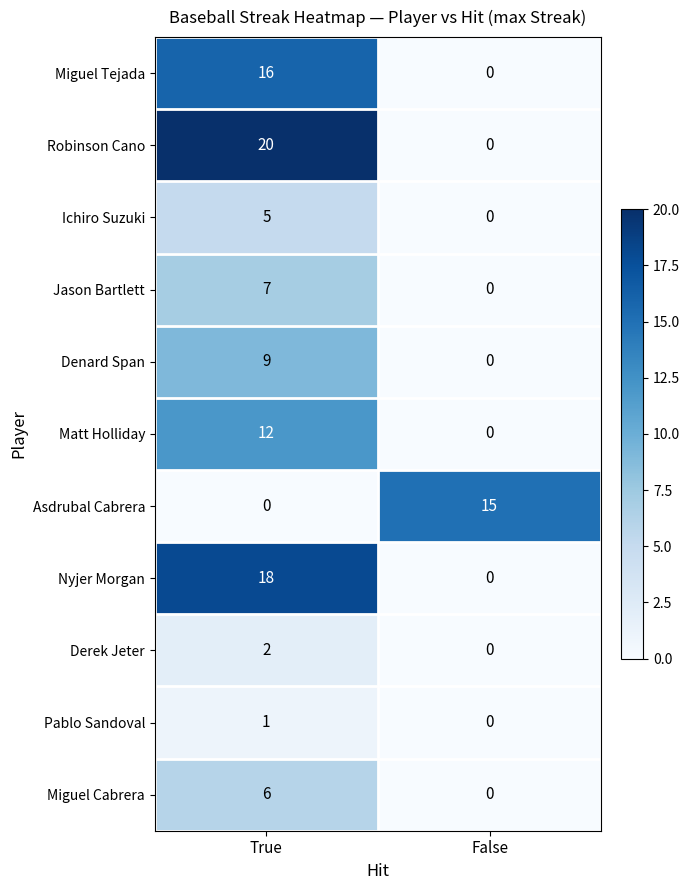

Is it true that Asdrubal Cabrera equals 15 at False?

True